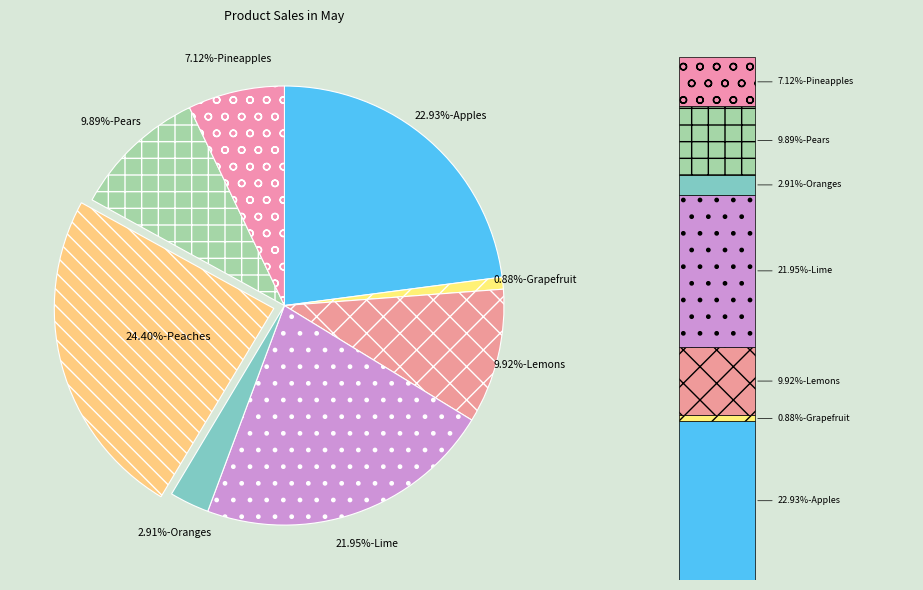

Does any single category account for the majority?

No